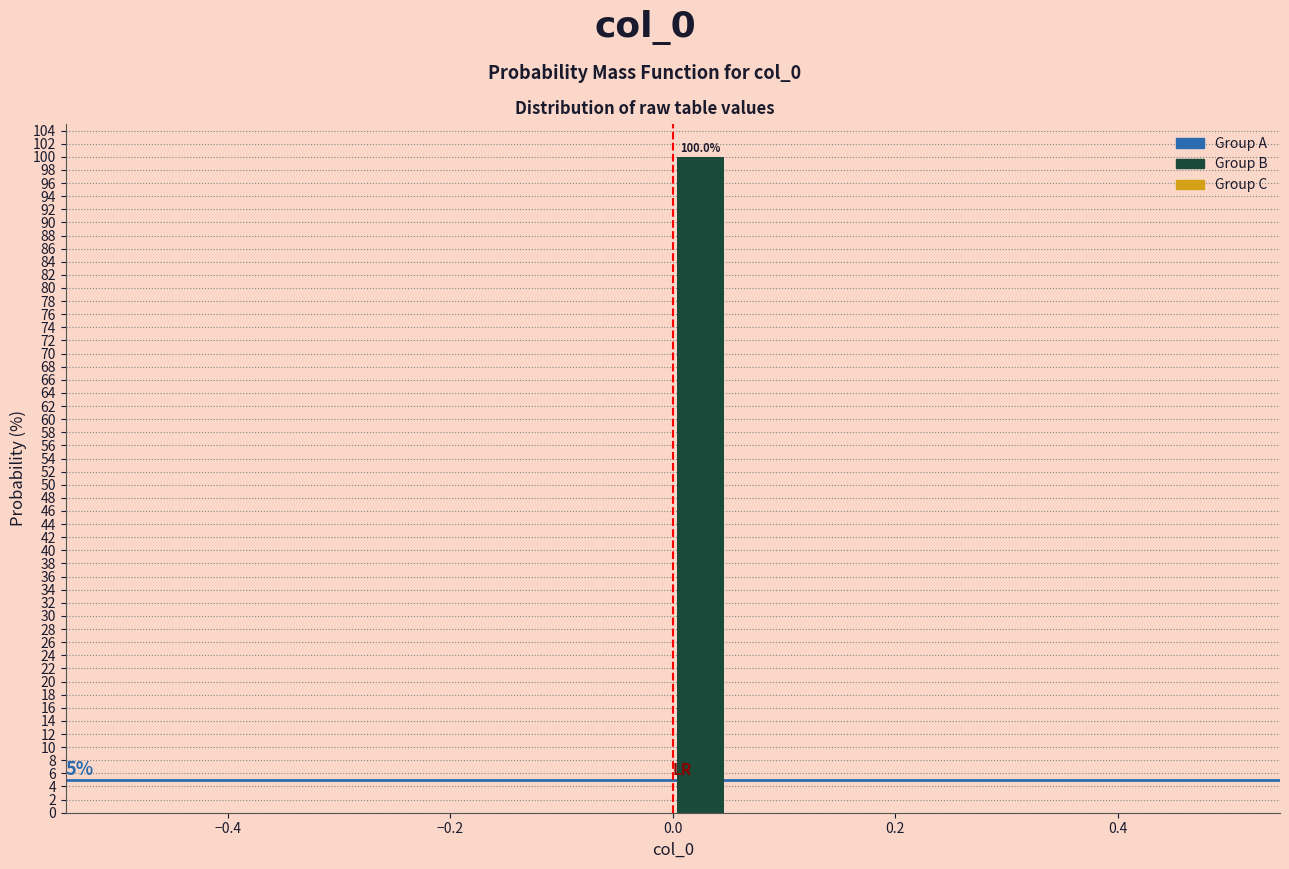

Around what value on the x-axis is the tallest bar? Give the approximate position of its centre, as read against the axis.

0.02